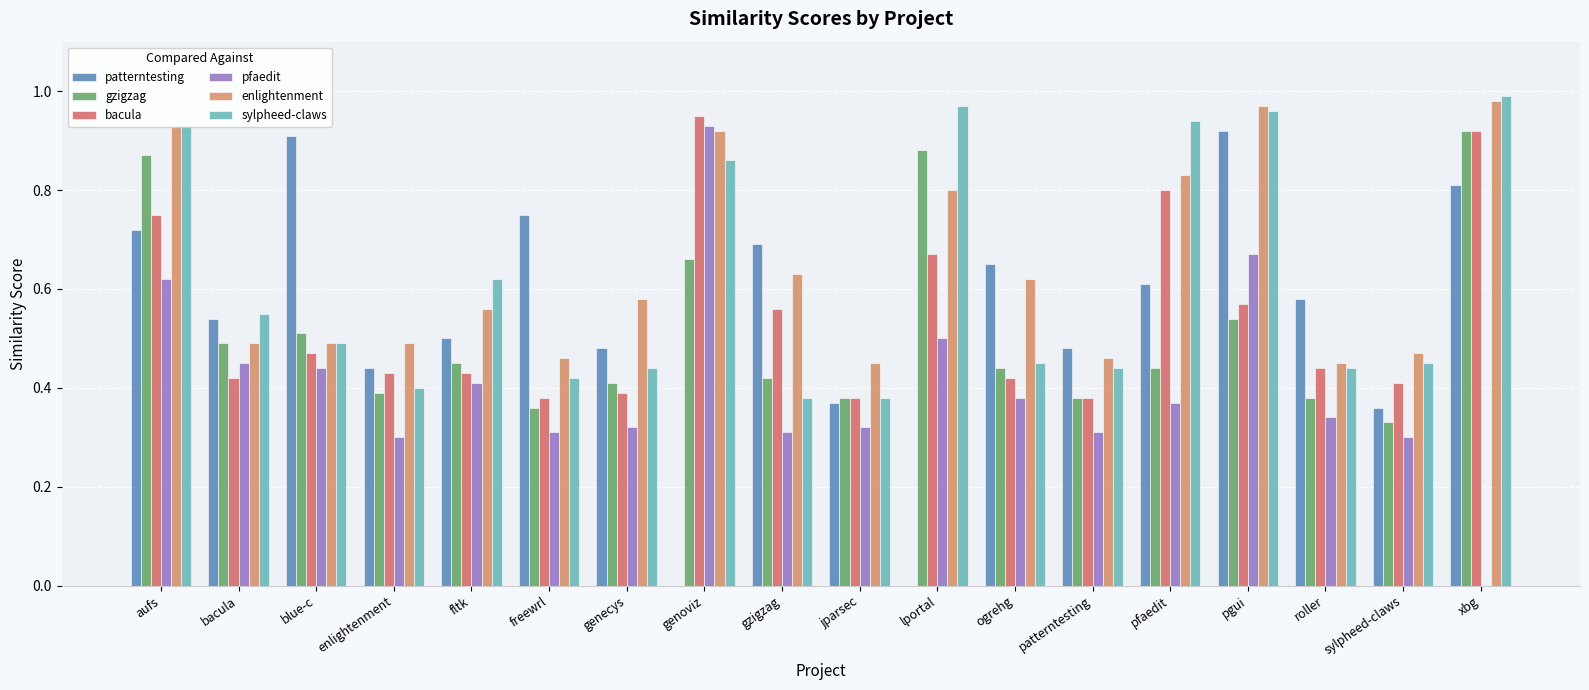

What is the sum of the gzigzag values at xbg and bacula?

1.4